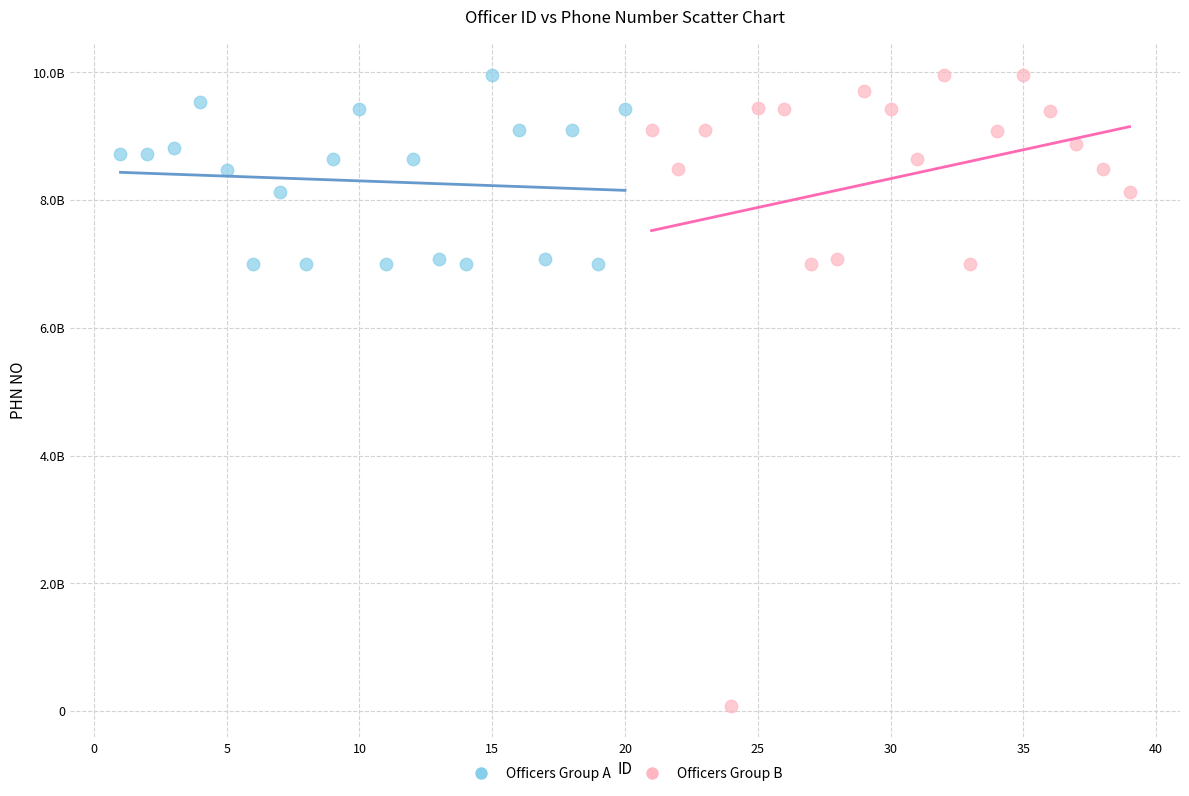

Which series has the widest spread of Y values?

Officers Group B